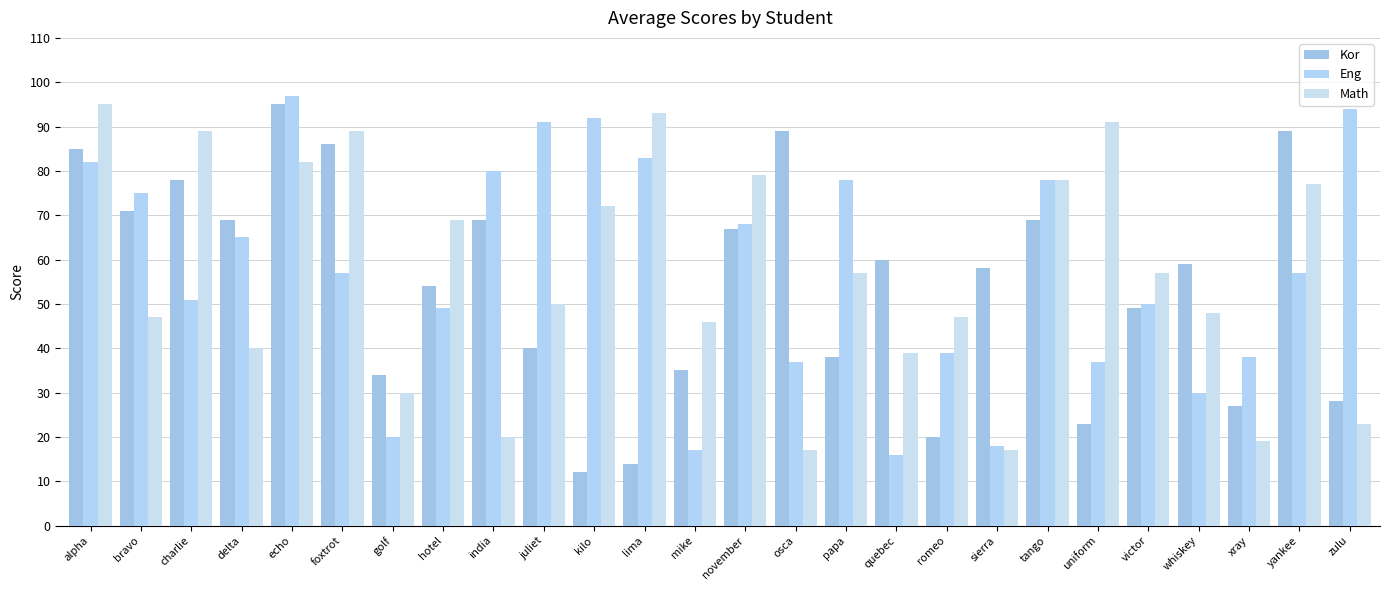

How many categories are shown in the chart?

26